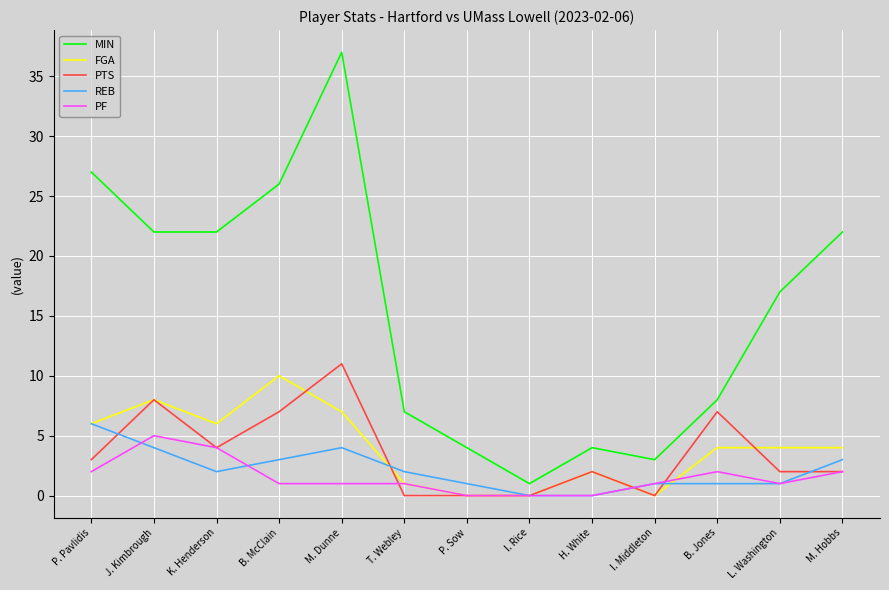

Read the PF value at M. Hobbs.

2